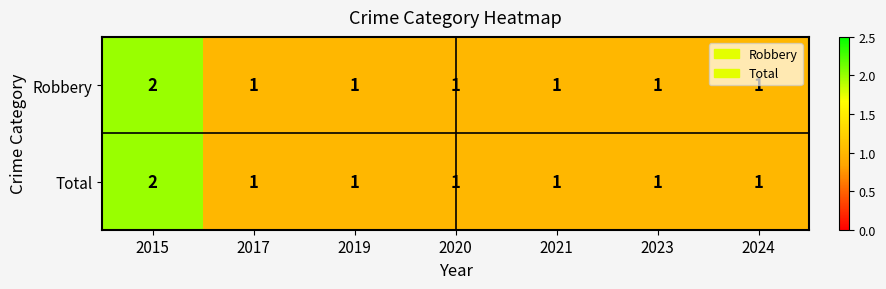

Count the Total values in the range 1 to 2.

7